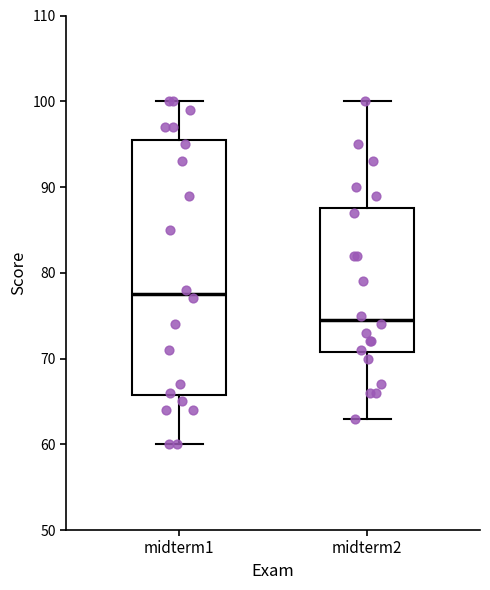

Comparing the boxes themselves (not the whiskers), which one is the tallest?

midterm1